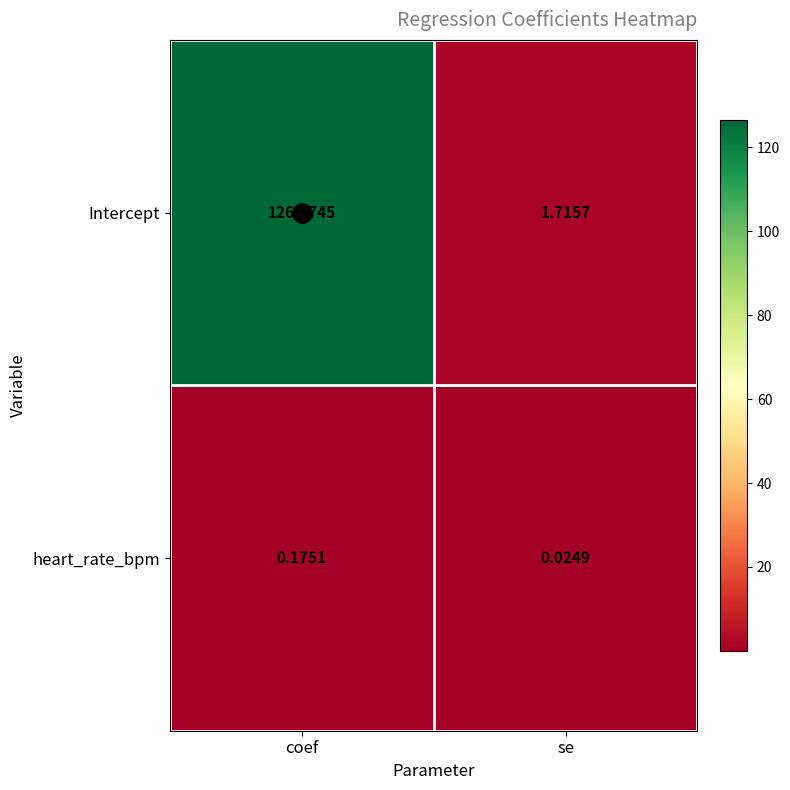

Which label corresponds to the smallest value in the chart?

se